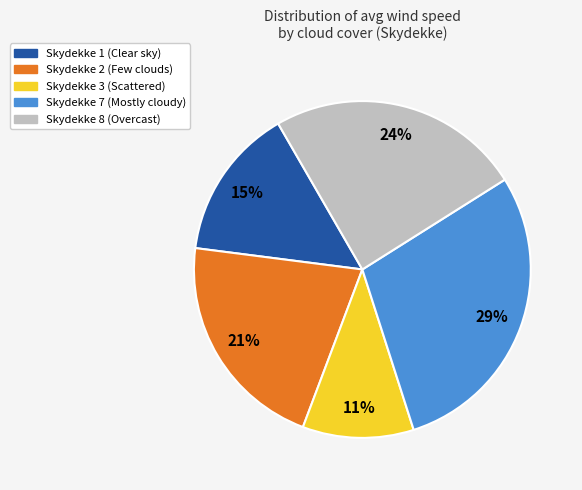

Between Skydekke 2 (Few clouds) and Skydekke 7 (Mostly cloudy), which is larger?

Skydekke 7 (Mostly cloudy)